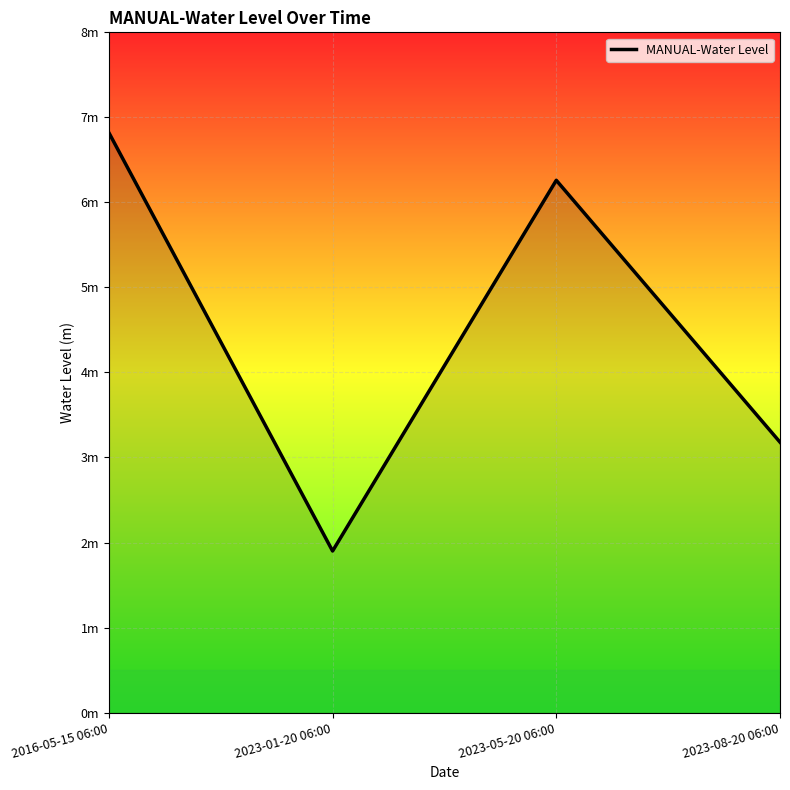

Reading left to right, transcribe all the data shown in this chart.

2016-05-15 06:00=6.8	2023-01-20 06:00=1.9	2023-05-20 06:00=6.3	2023-08-20 06:00=3.2